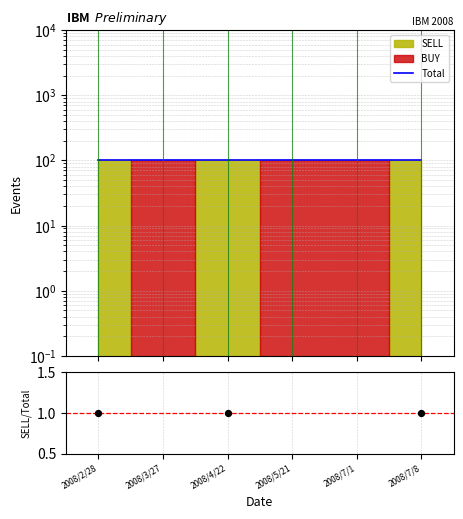

Which series has the largest total across all categories?

Total